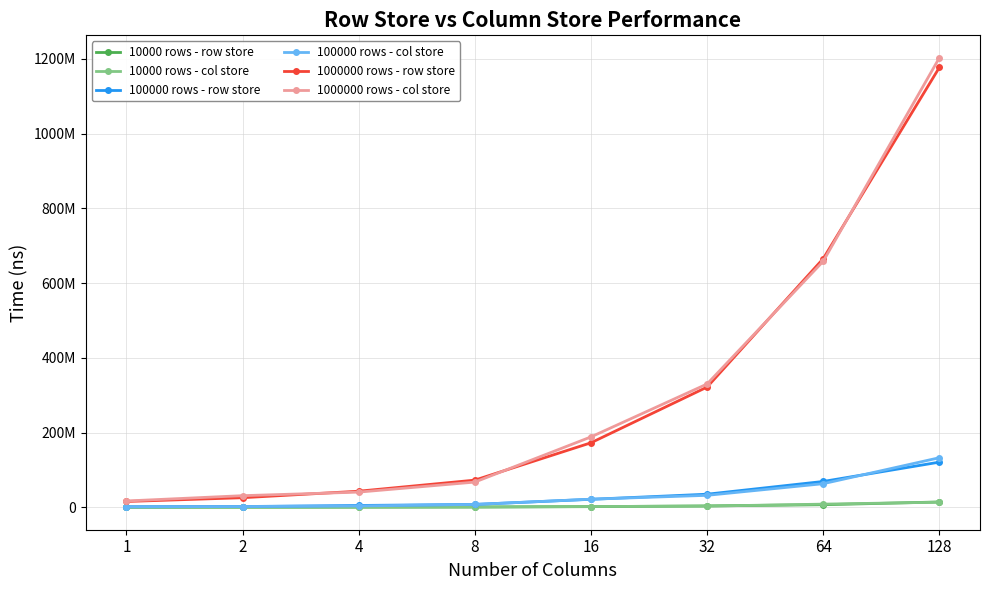

What are all the series names shown in the legend?

10000 rows - row store, 10000 rows - col store, 100000 rows - row store, 100000 rows - col store, 1000000 rows - row store, 1000000 rows - col store